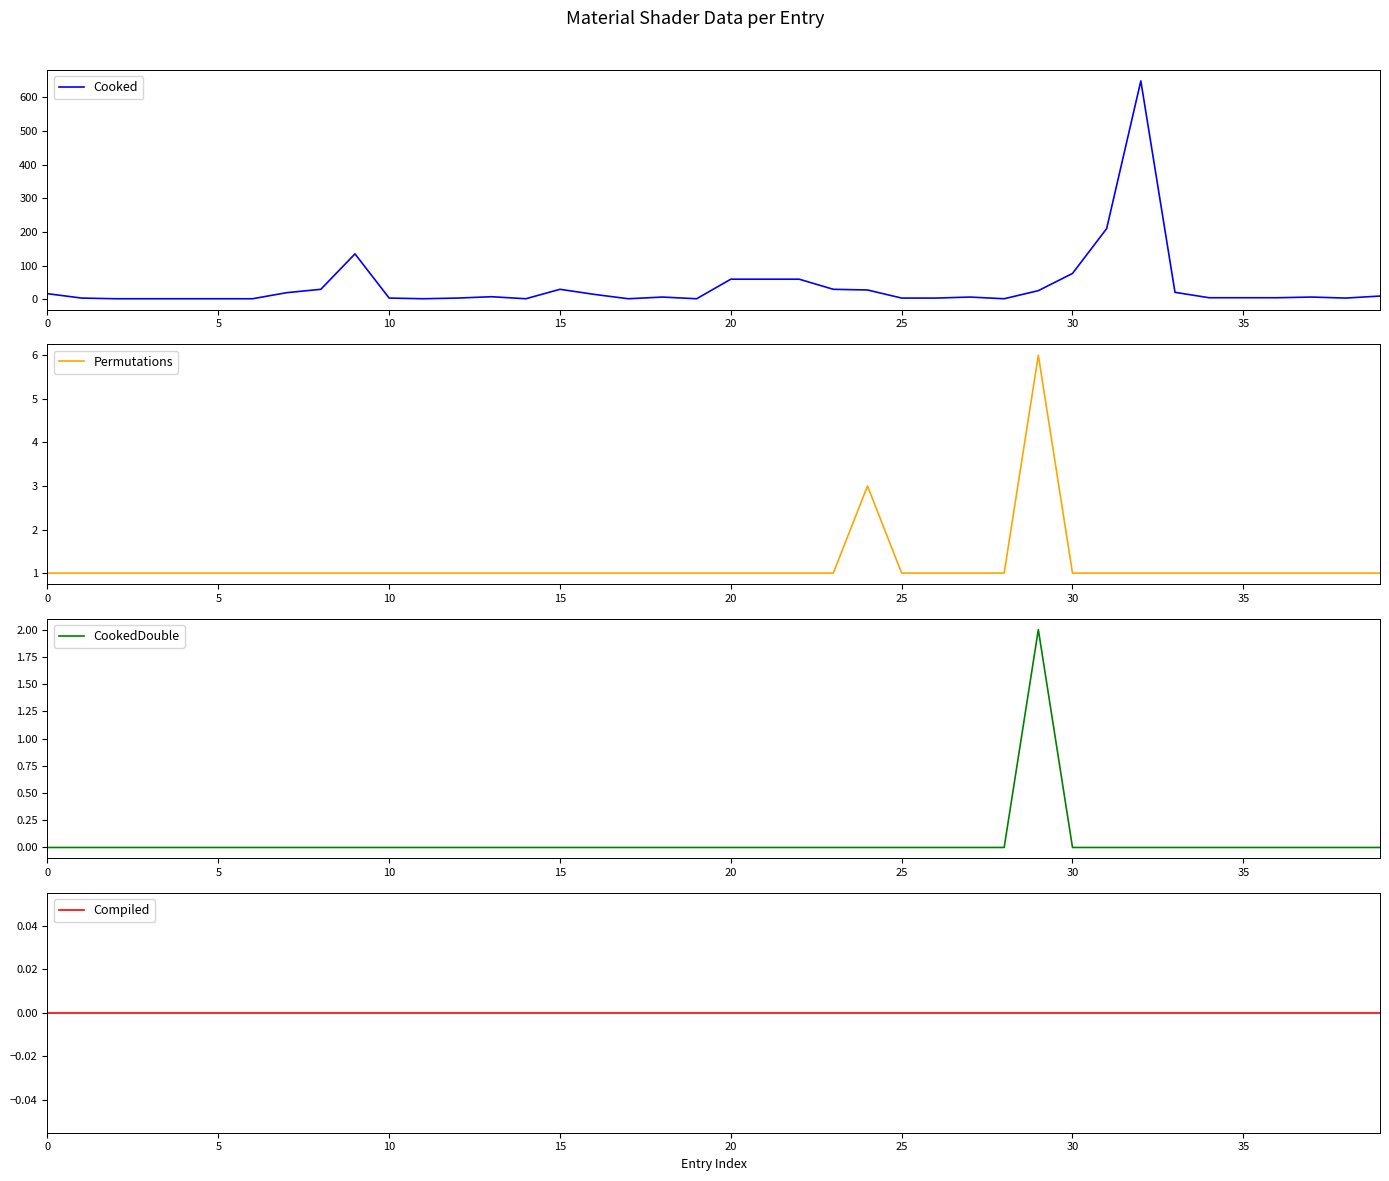

In Permutations, how many points are higher than both neighbors (excluding endpoints)?

2